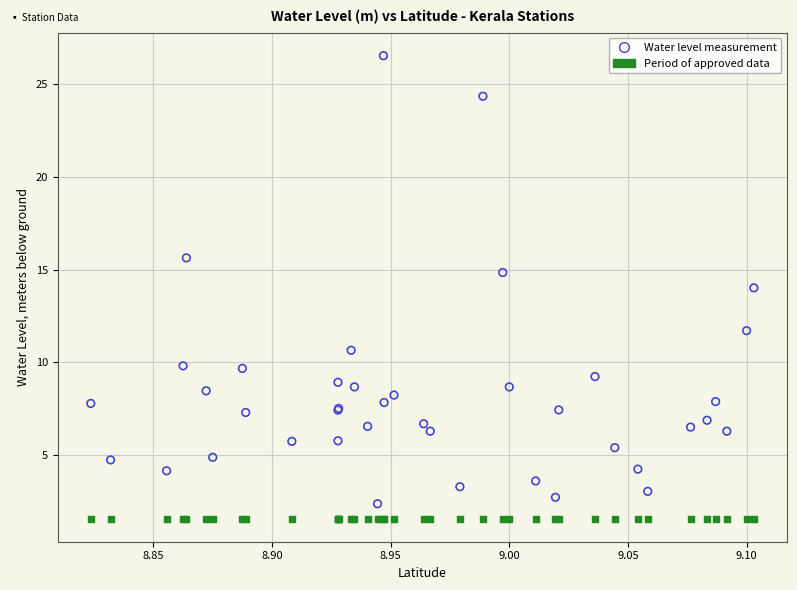

Which series contains the highest Y value?

Water level measurement